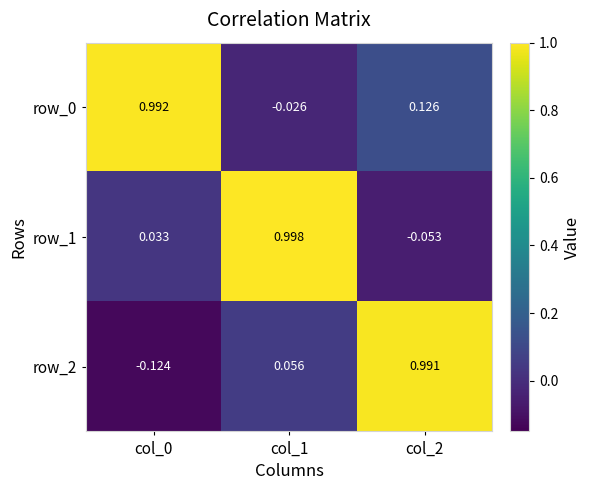

Is the value of row_1 at col_1 greater than the value of row_2 at col_0?

Yes